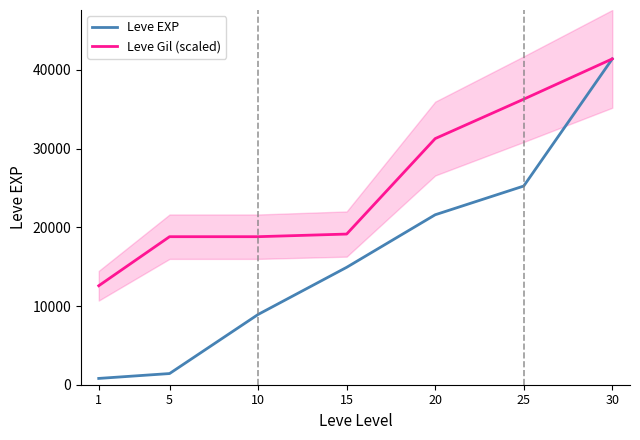

At which label does Leve Gil (scaled) first exceed 19146?

15